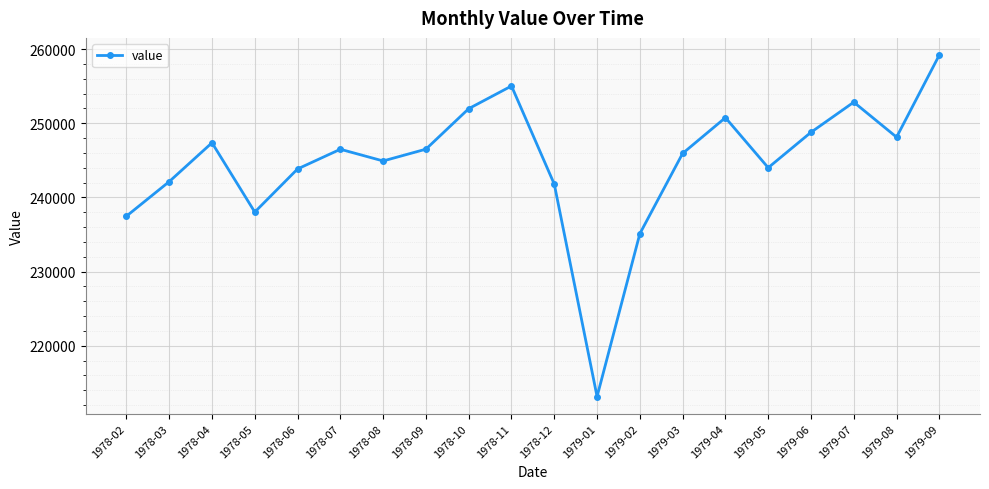

What is the label of the 18th point from the right?

1978-04